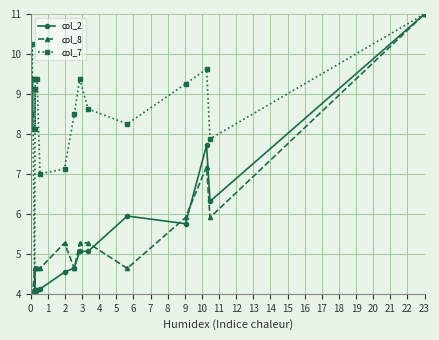

Reading right to left, what are all the values shown in this chart?

col_2: 11.0	6.3	7.7	5.8	5.9	5.1	5.1	4.6	4.5	4.1	4.1	4.1	4.1	4.1	4.1	4.0	4.0	4.0	4.0
col_8: 11.0	5.9	7.2	5.9	4.6	5.3	5.3	4.6	5.3	4.6	4.6	4.6	4.0	4.0	4.6	4.0	4.0	4.0	4.0
col_7: 11.0	7.9	9.6	9.2	8.2	8.6	9.4	8.5	7.1	7.0	9.4	9.4	8.1	9.1	4.0	9.4	8.1	10.2	8.5